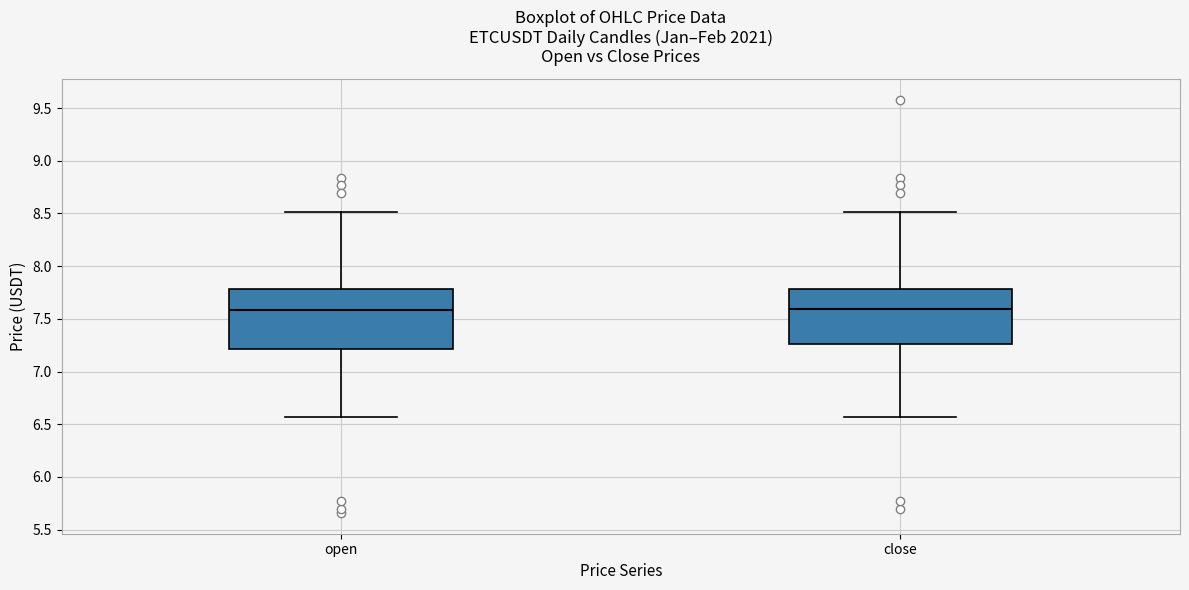

Reading left to right, transcribe this box plot: for each box, give where its median line is, the range the box spans, and where its two whiskers end, as read against the y-axis. The values are not printed on the chart, so give them approximately, as read against the axis.

open: median 7.60, box 7.20 to 7.80, whiskers 6.55 to 8.50
close: median 7.60, box 7.25 to 7.80, whiskers 6.55 to 8.50